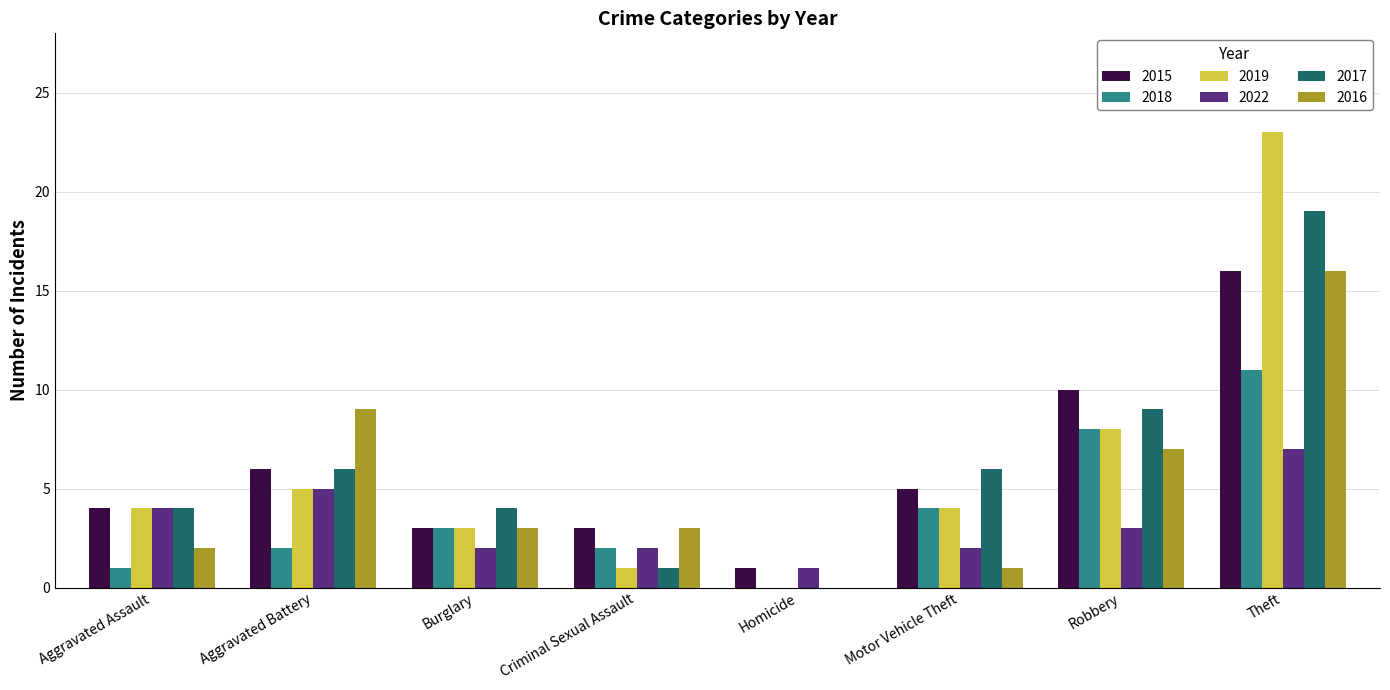

What is the difference between the 2015 values at Aggravated Assault and Aggravated Battery?

2